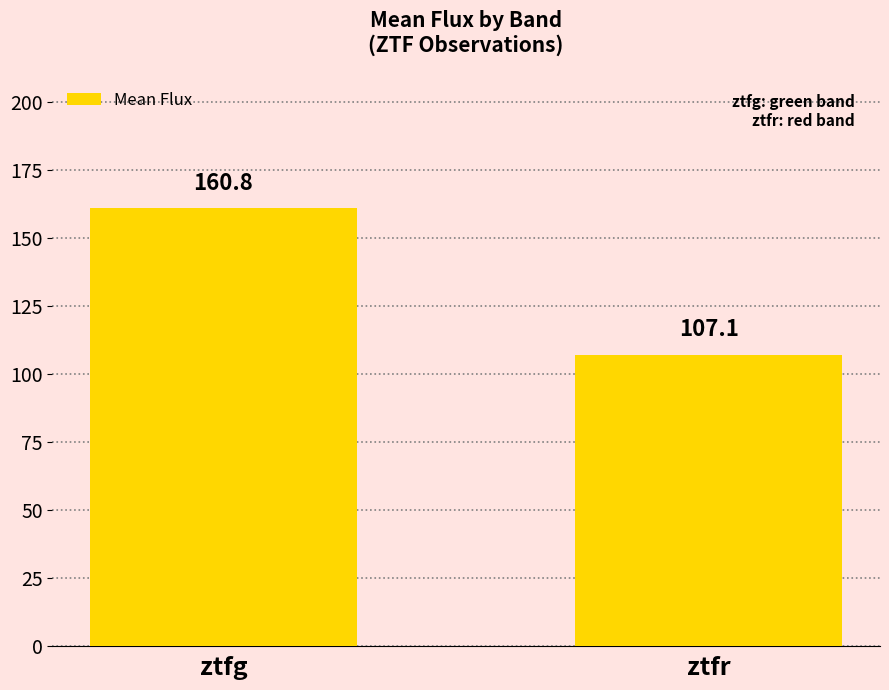

What is the value of the 2nd bar from the left?

107.1